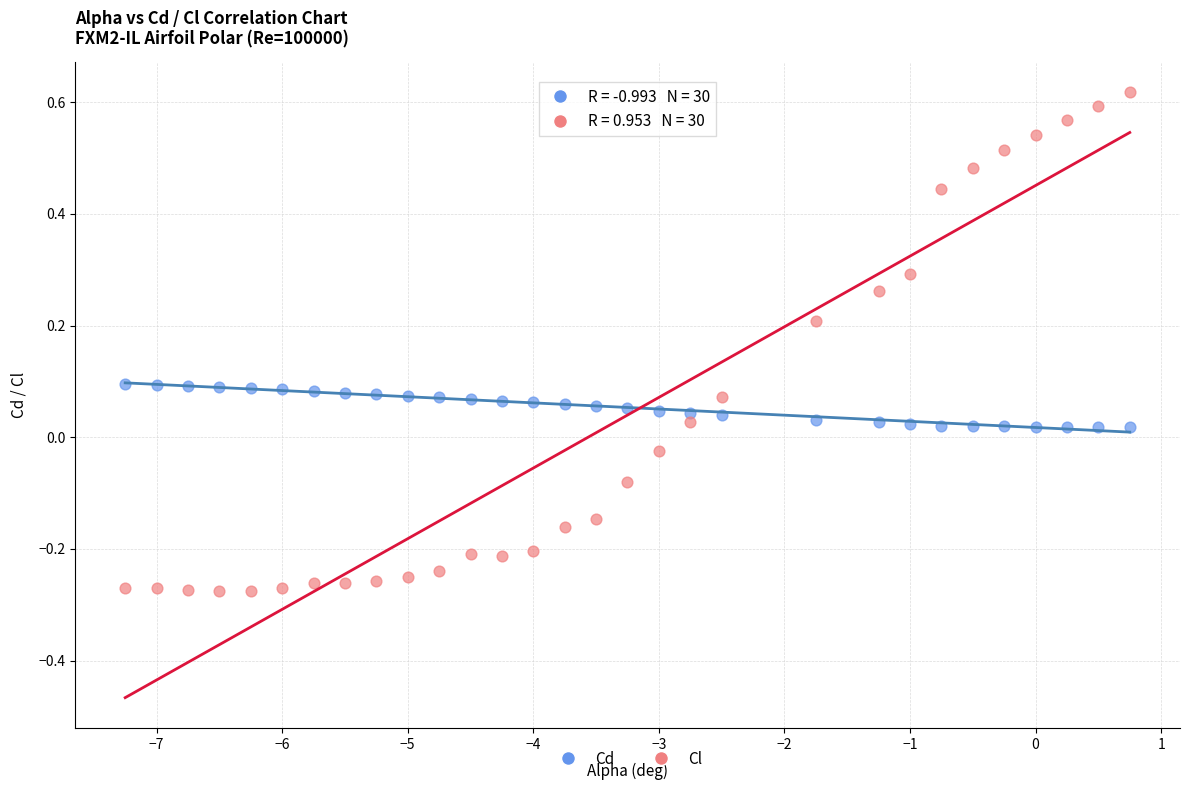

Which series has the widest spread of Y values?

Cl